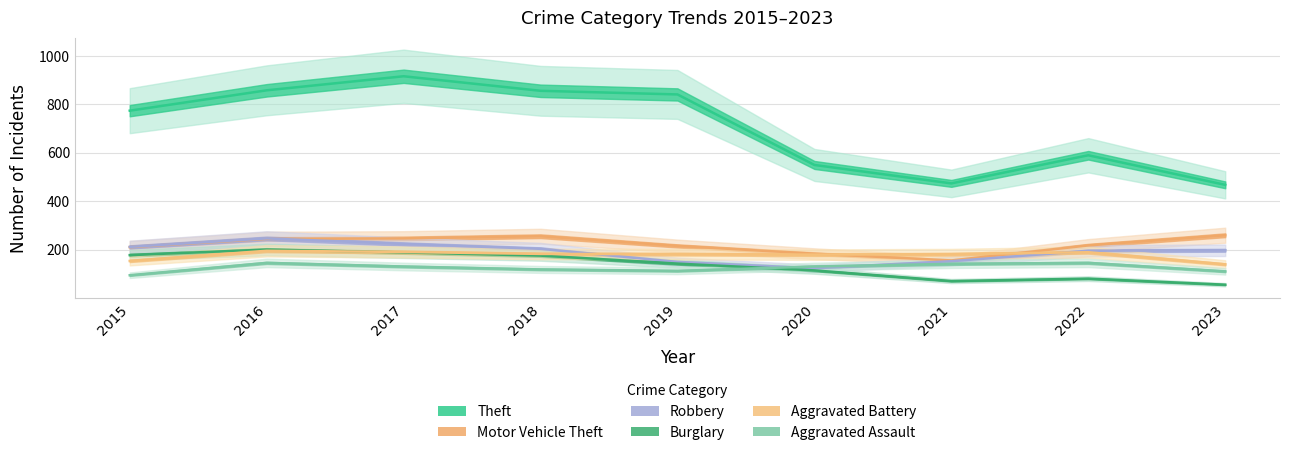

How many times do Motor Vehicle Theft and Aggravated Battery cross each other?

2